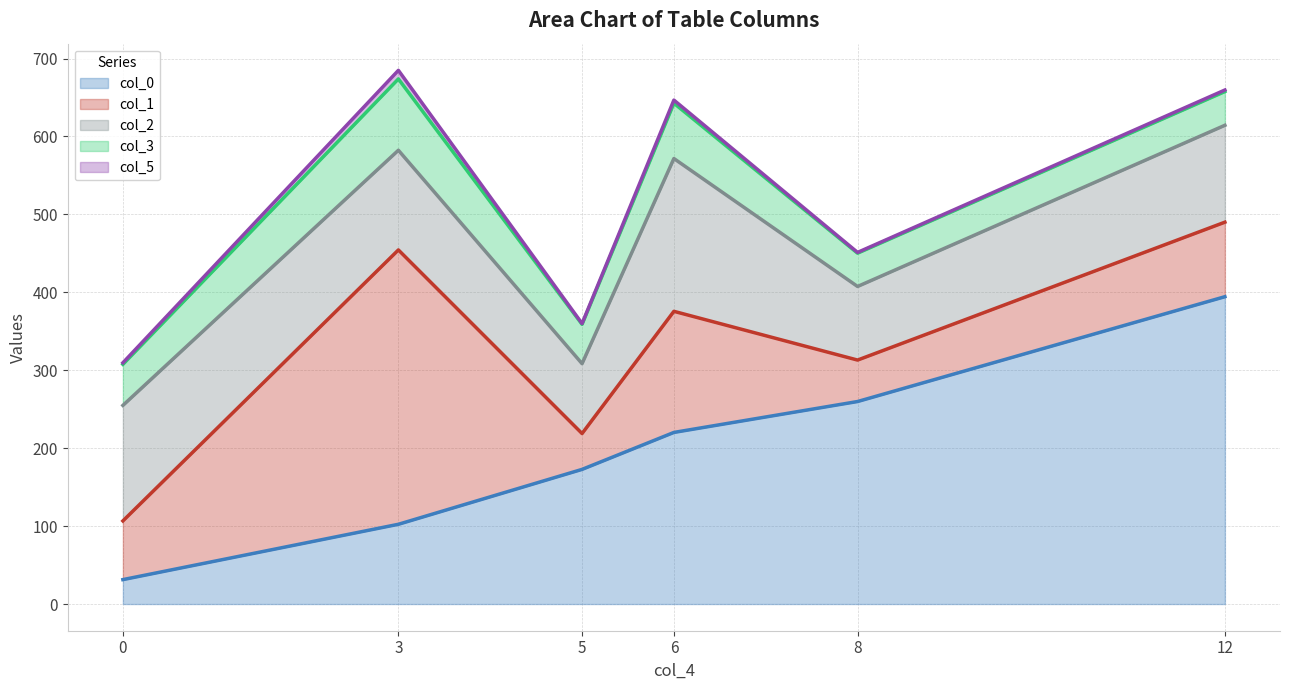

Which category has the highest value in the col_2 series?

6